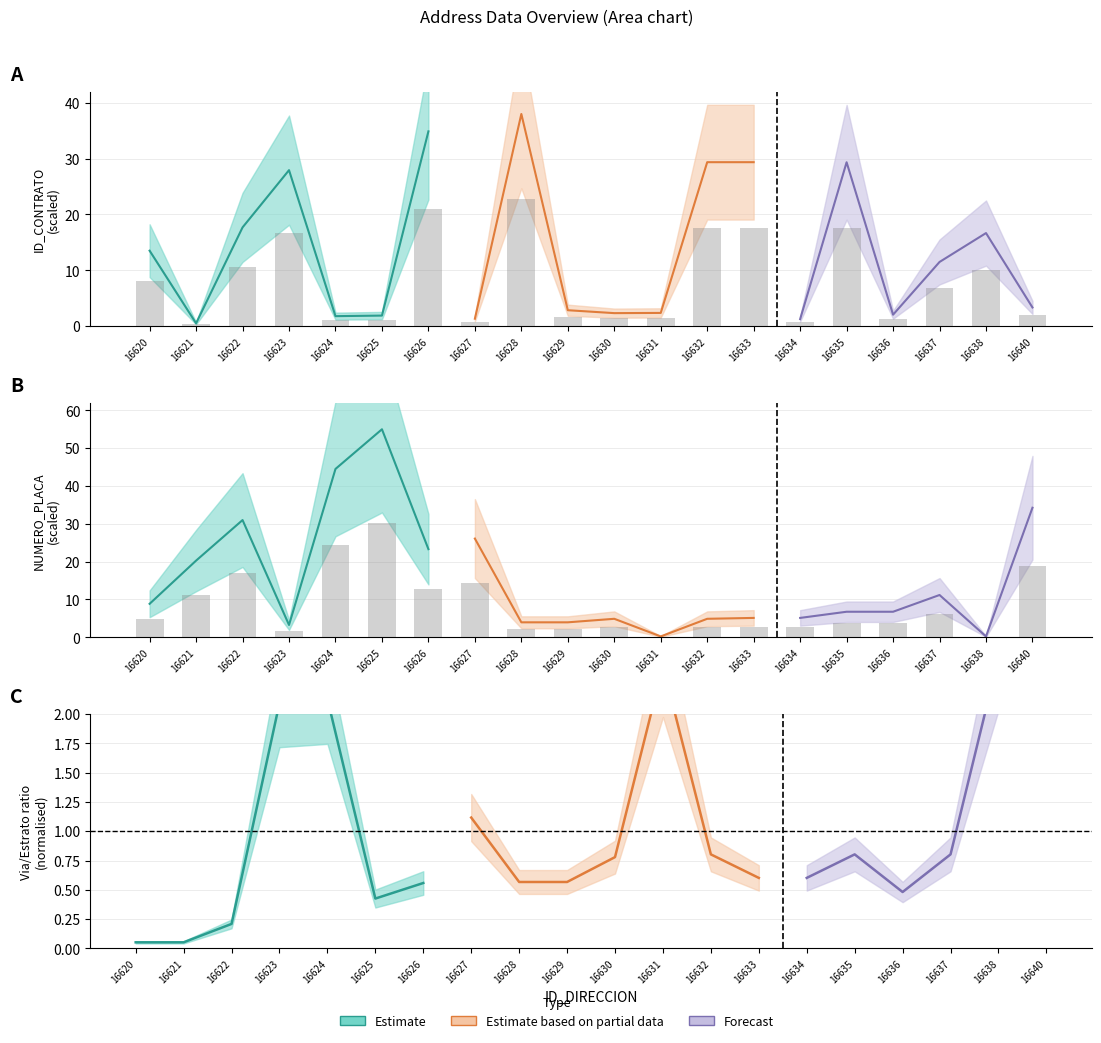

Reading left to right, transcribe all the data shown in this chart.

ID_CONTRATO: 16620=8.1	16621=0.3	16622=10.6	16623=16.8	16624=1.1	16625=1.1	16626=20.9	16627=0.8	16628=22.8	16629=1.7	16630=1.4	16631=1.4	16632=17.6	16633=17.6	16634=0.8	16635=17.6	16636=1.2	16637=6.9	16638=10.0	16640=2.0
NUMERO_PLACA_DIRECCION: 16620=4.9	16621=11.2	16622=17.0	16623=1.8	16624=24.5	16625=30.3	16626=12.8	16627=14.4	16628=2.2	16629=2.2	16630=2.7	16631=0.1	16632=2.7	16633=2.8	16634=2.8	16635=3.7	16636=3.7	16637=6.2	16638=0.1	16640=18.8